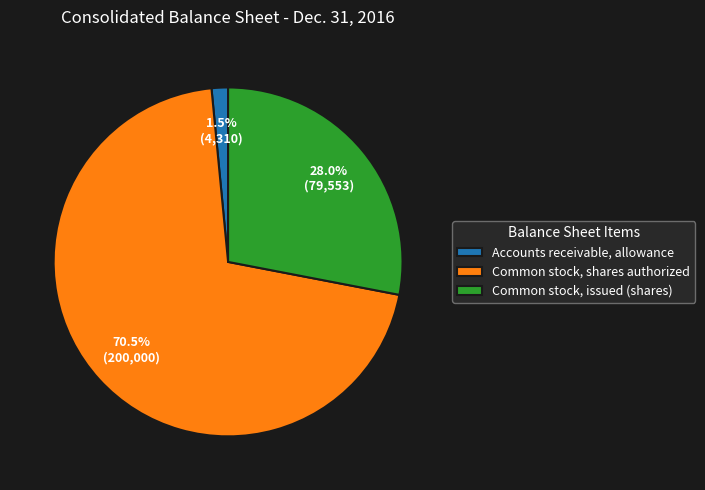

Rank the categories by value from highest to lowest.

Common stock, shares authorized, Common stock, issued (shares), Accounts receivable, allowance